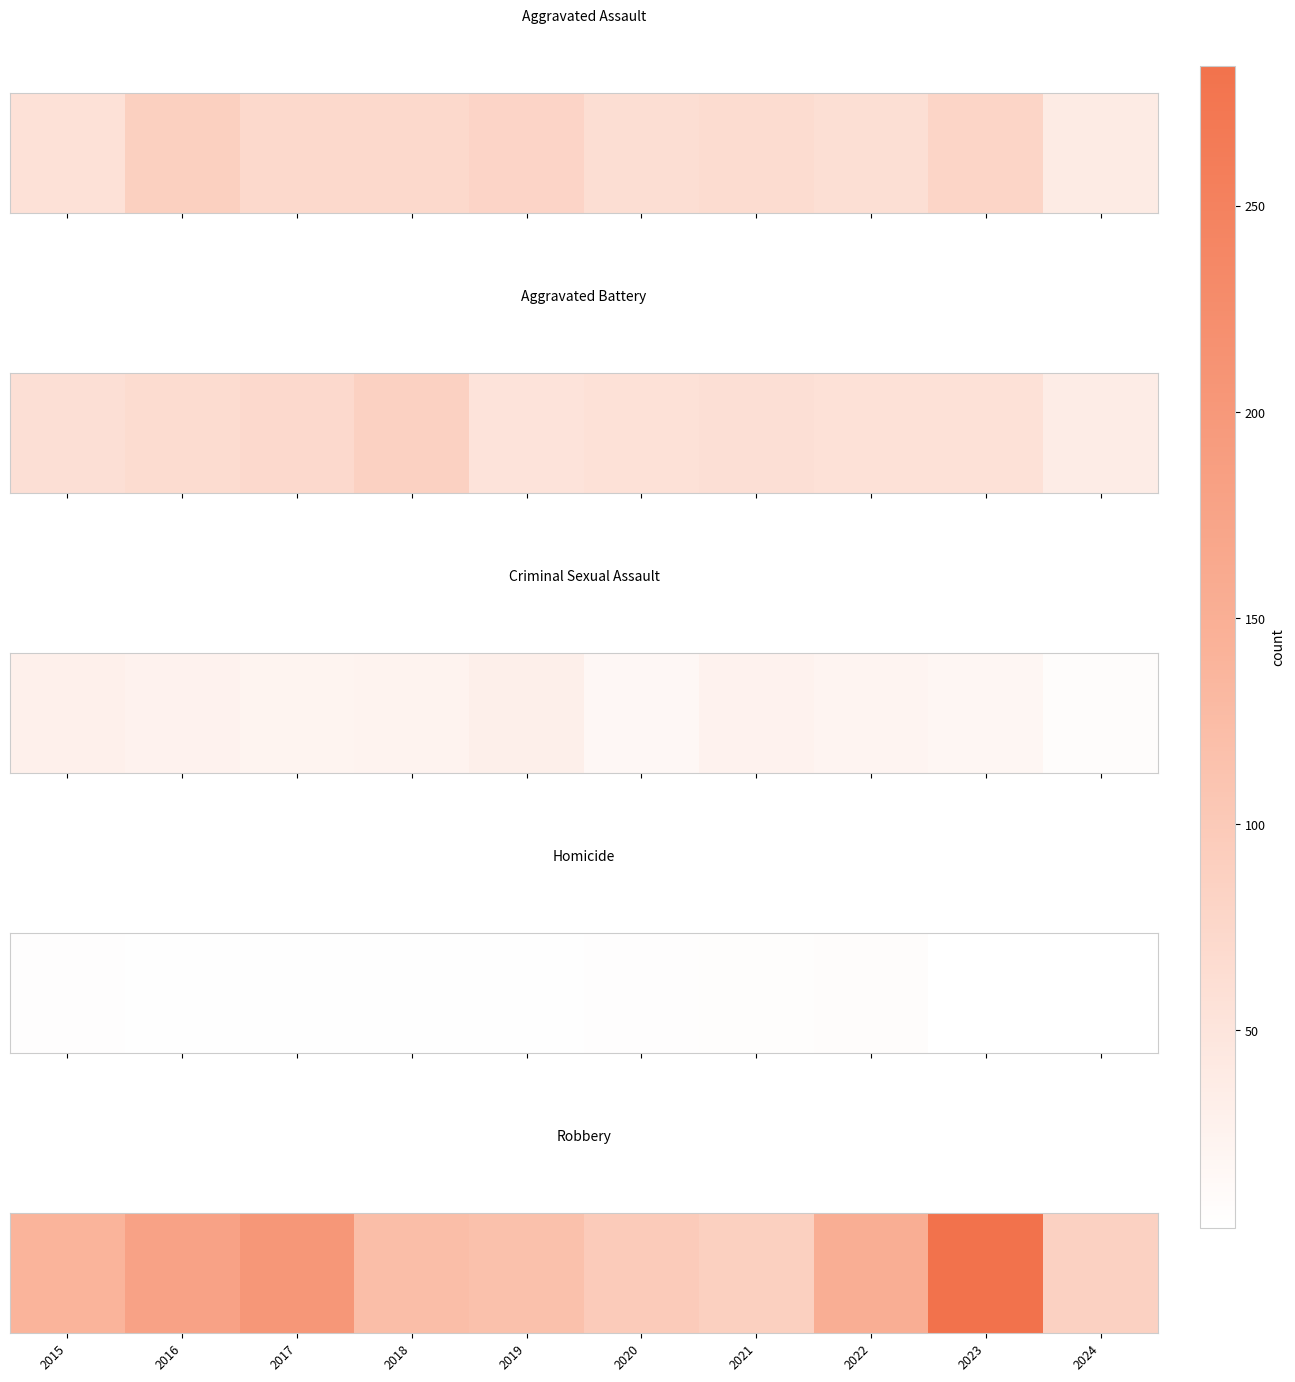

The value at 2022 is 151. True or false?

True